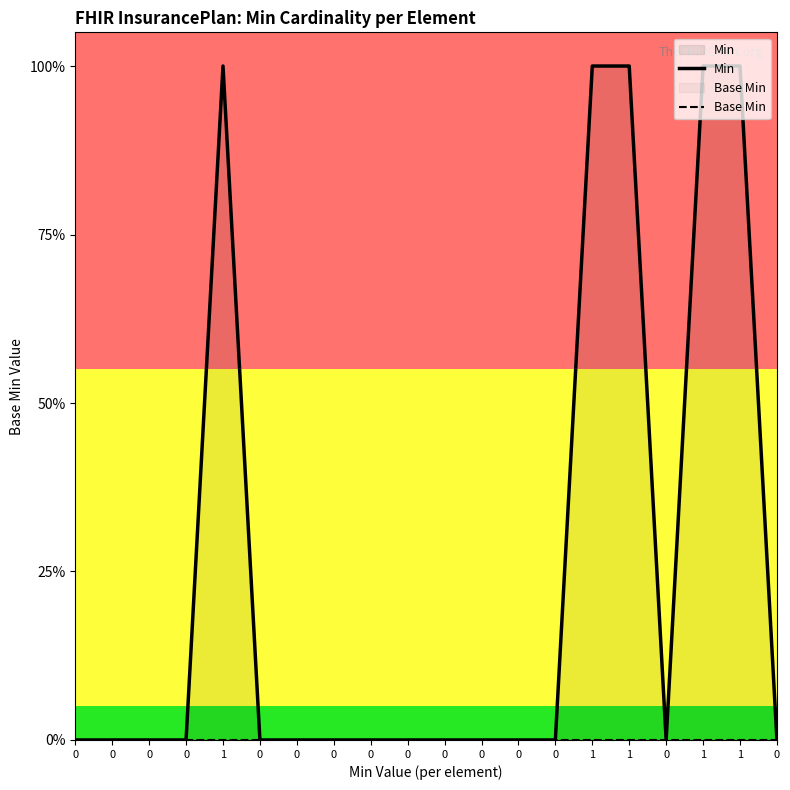

Between 0 and 1, which is larger?

1